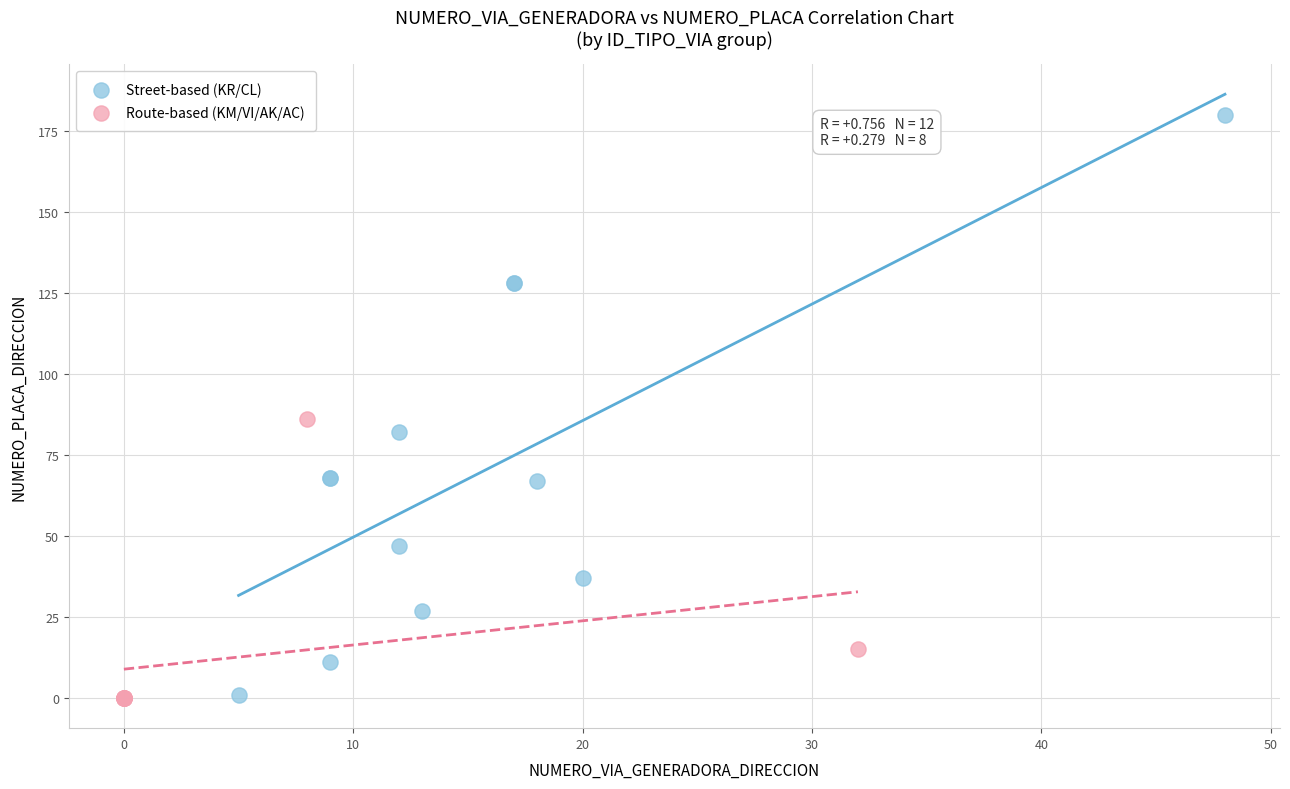

Which series reaches the maximum Y coordinate?

Street-based (KR/CL)